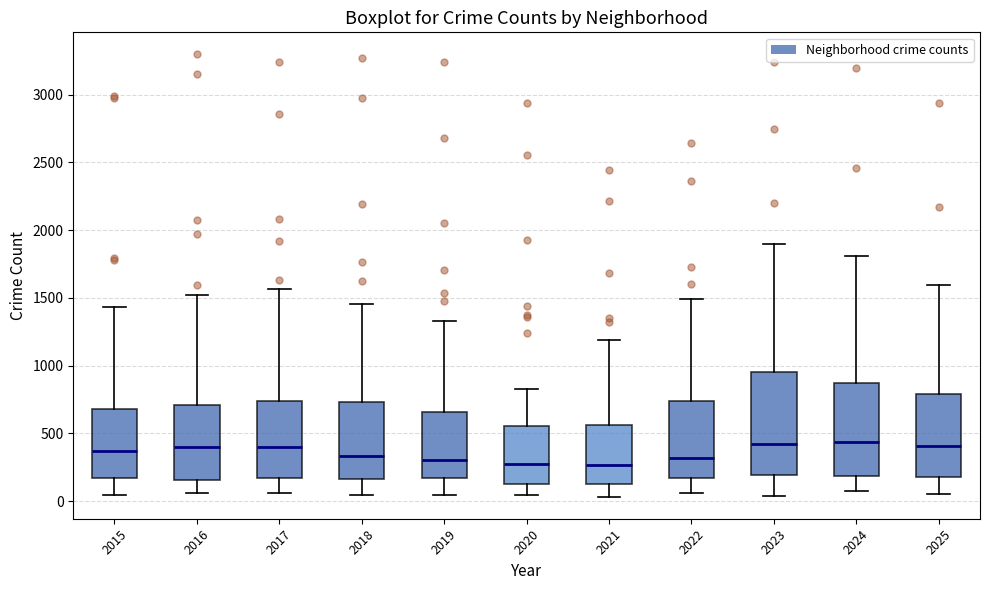

Where is the upper edge of the box at x = 2025 on the y-axis? The values are not printed on the chart, so give them approximately, as read against the axis.

800